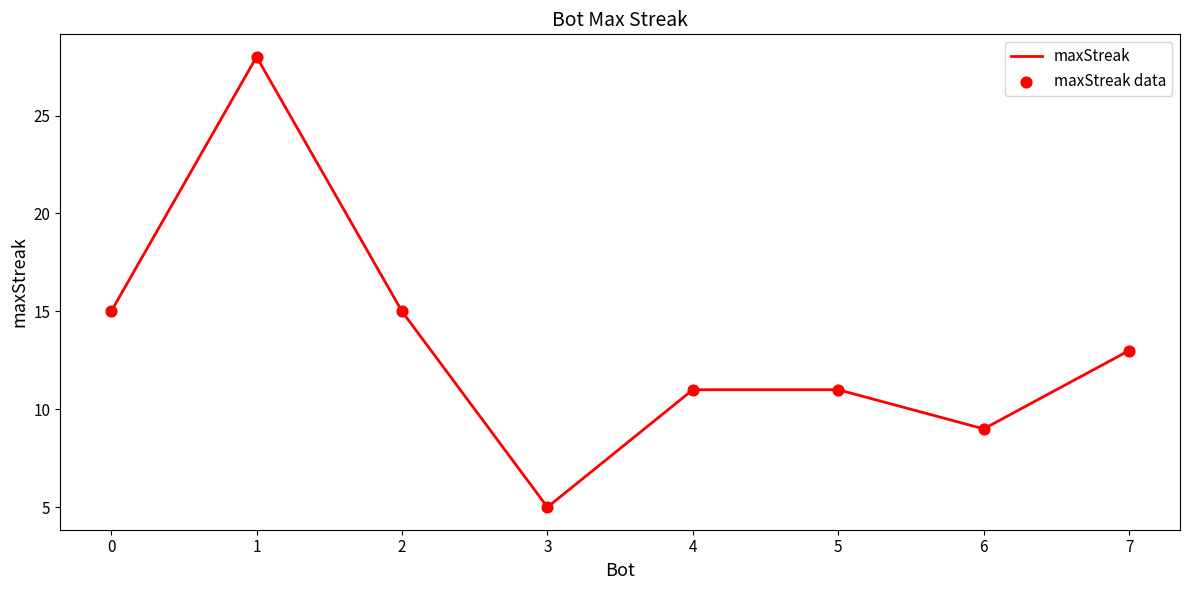

Is it true that the value at 3 is 3?

False